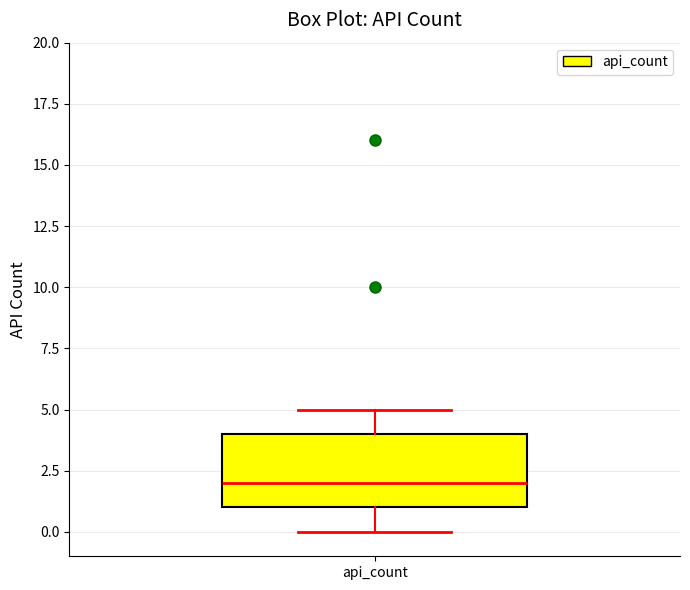

Read this box plot against the y-axis: the position of the median line, the range covered by the box, and the ends of both whiskers. The values are not printed on the chart, so give them approximately, as read against the axis.

median 2, box 1 to 4, whiskers 0 to 5